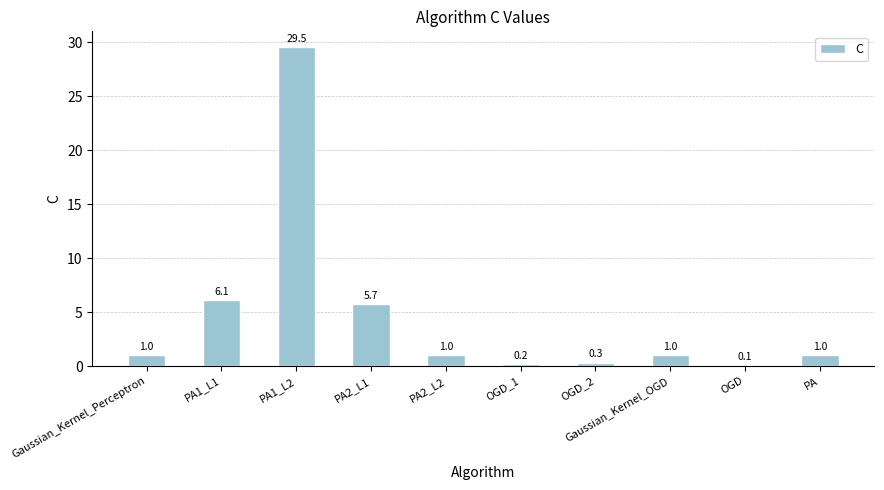

What is the ratio of the value at Gaussian_Kernel_OGD to the value at Gaussian_Kernel_Perceptron?

1.0